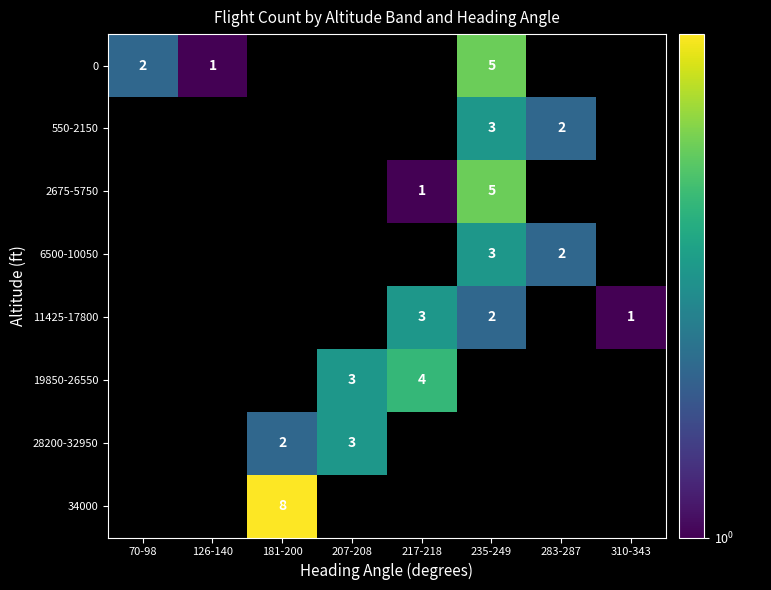

The value of 28200-32950 at 207-208 is 5. True or false?

False